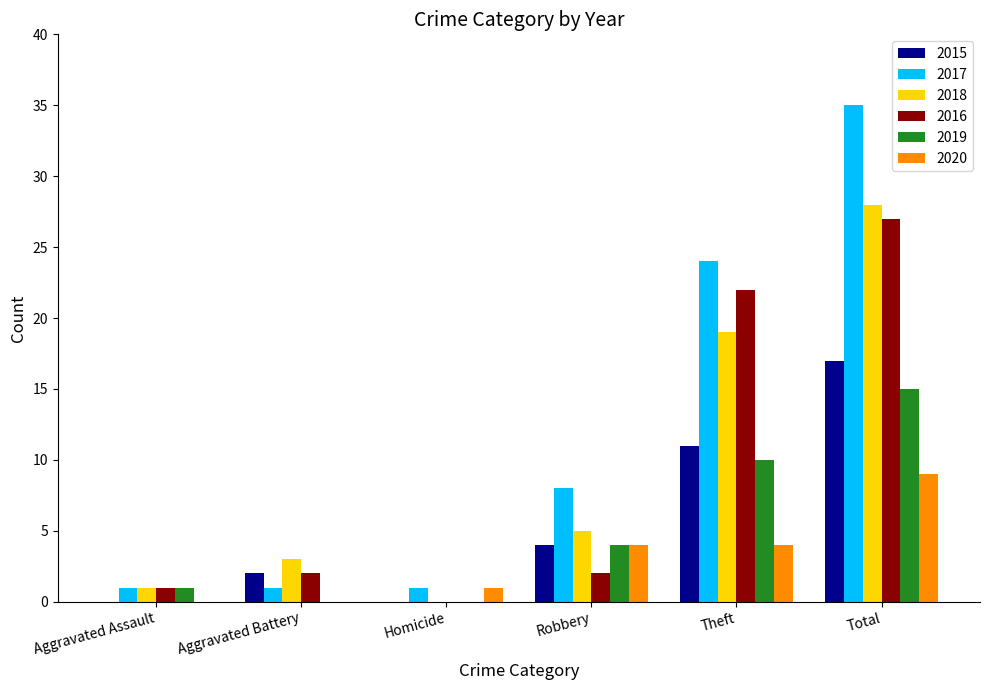

The 2019 series shows 15 at Total. True or false?

True